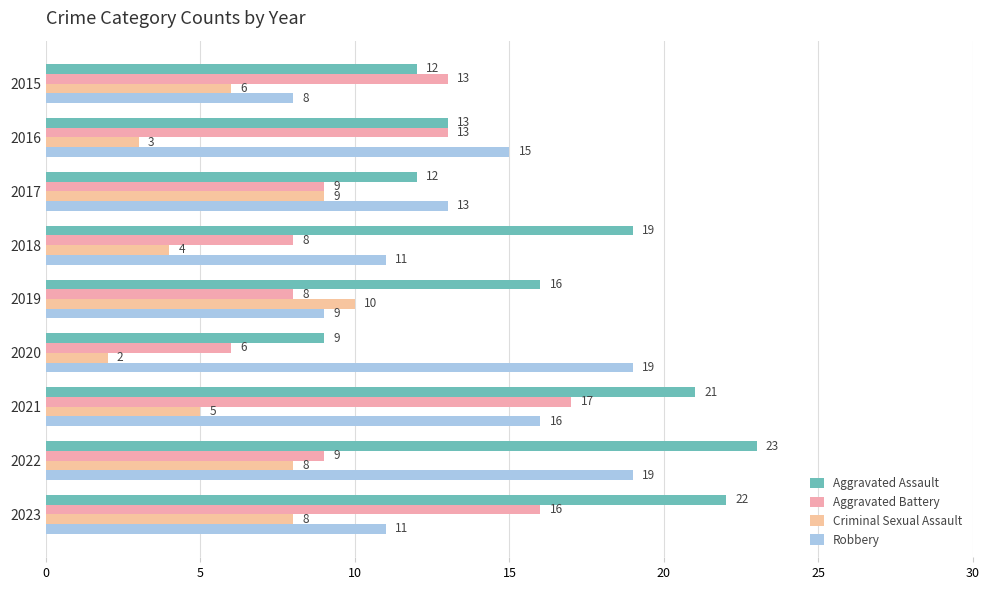

How many distinct data groups are displayed?

4